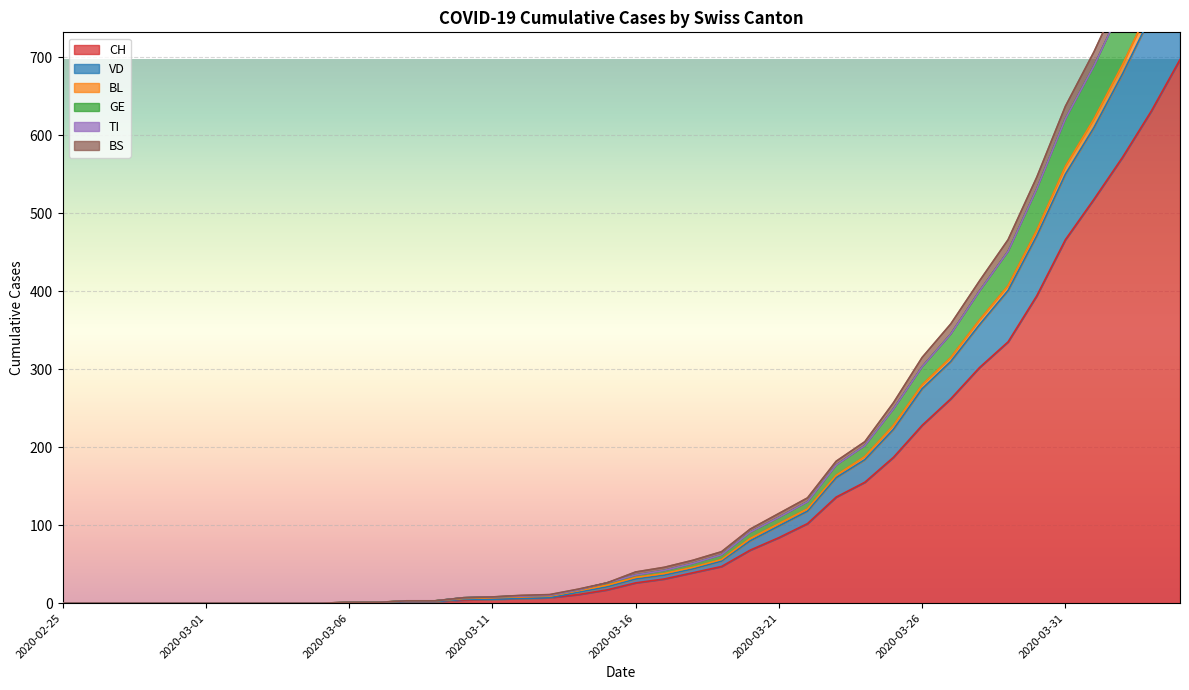

True or false: BS and GE cross at least once.

False